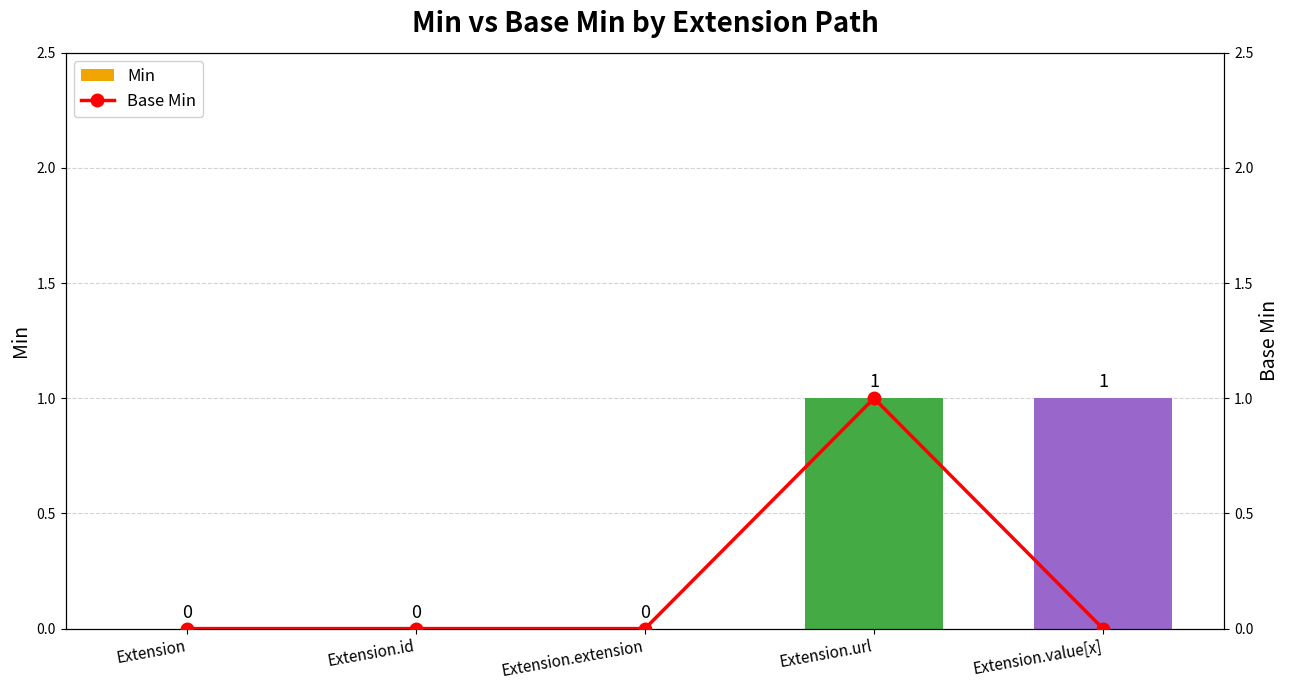

Reading right to left, list all the values displayed in this chart.

Min: 1	1	0	0	0
Base Min: 0	1	0	0	0